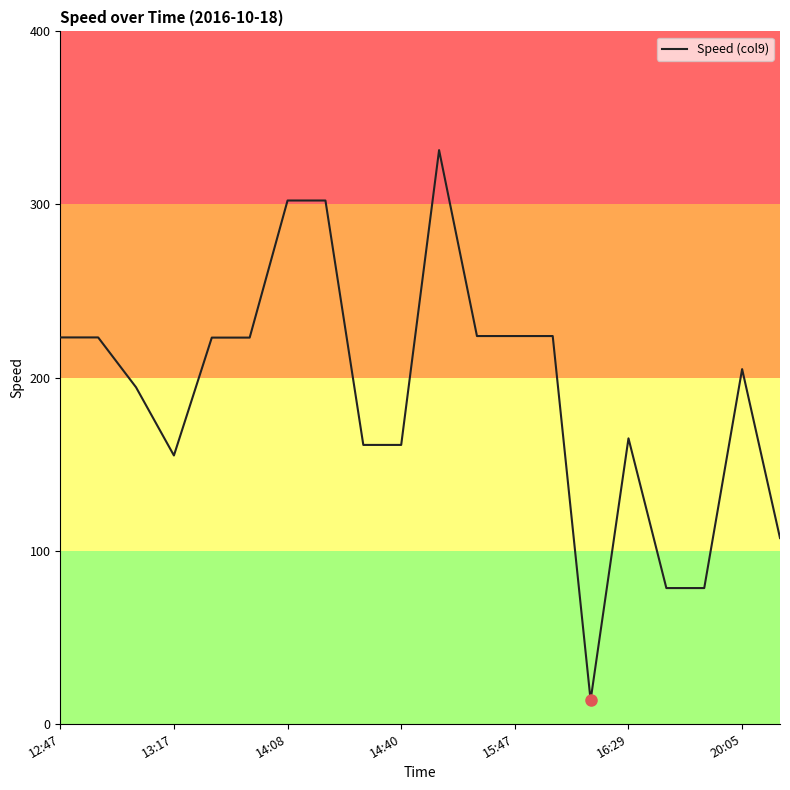

What is the minimum value shown in the chart?

13.6